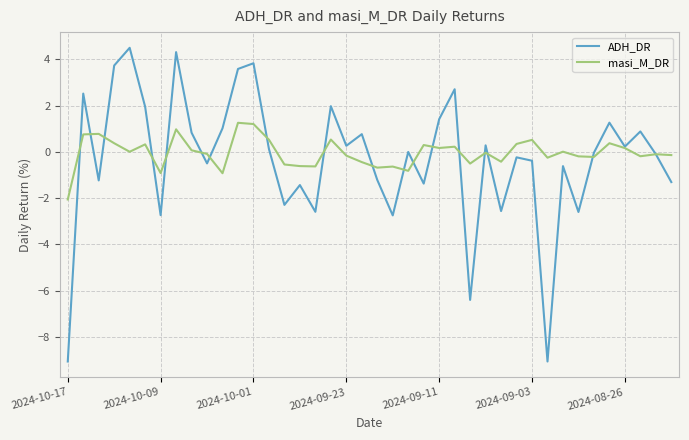

What is the greatest value displayed?

4.5